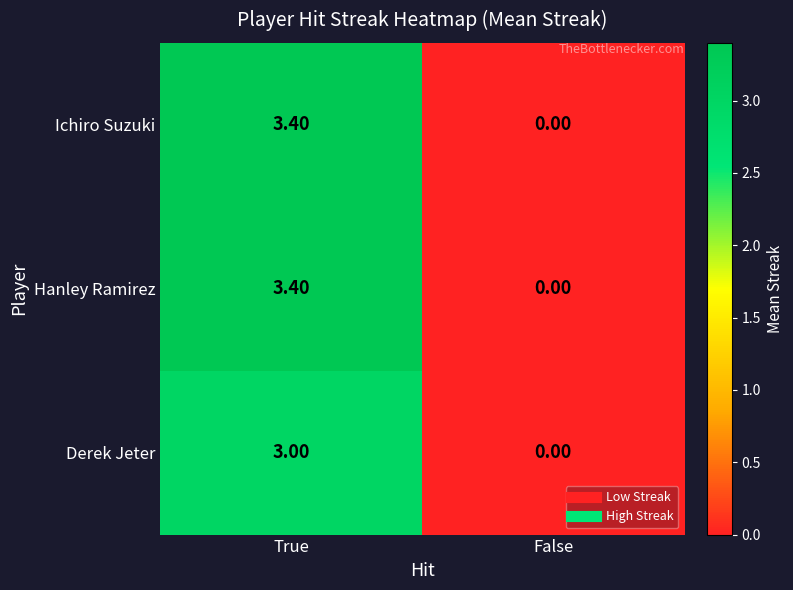

What is the total value across all series at True?

9.8